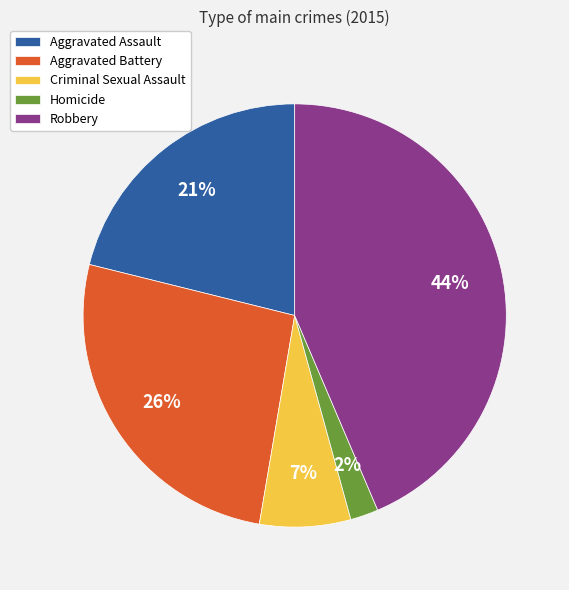

The Aggravated Assault slice represents 16% of the pie. True or false?

False